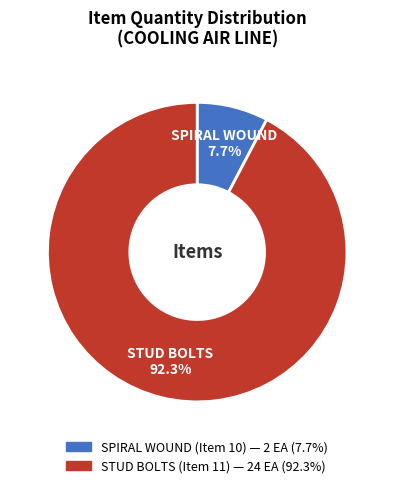

Does any single category account for the majority?

Yes